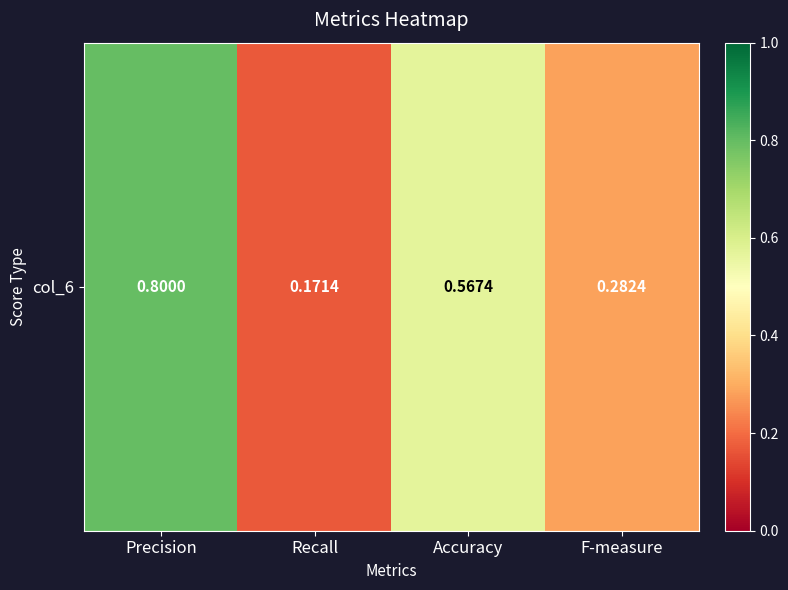

How many values are between 0 and 1?

4